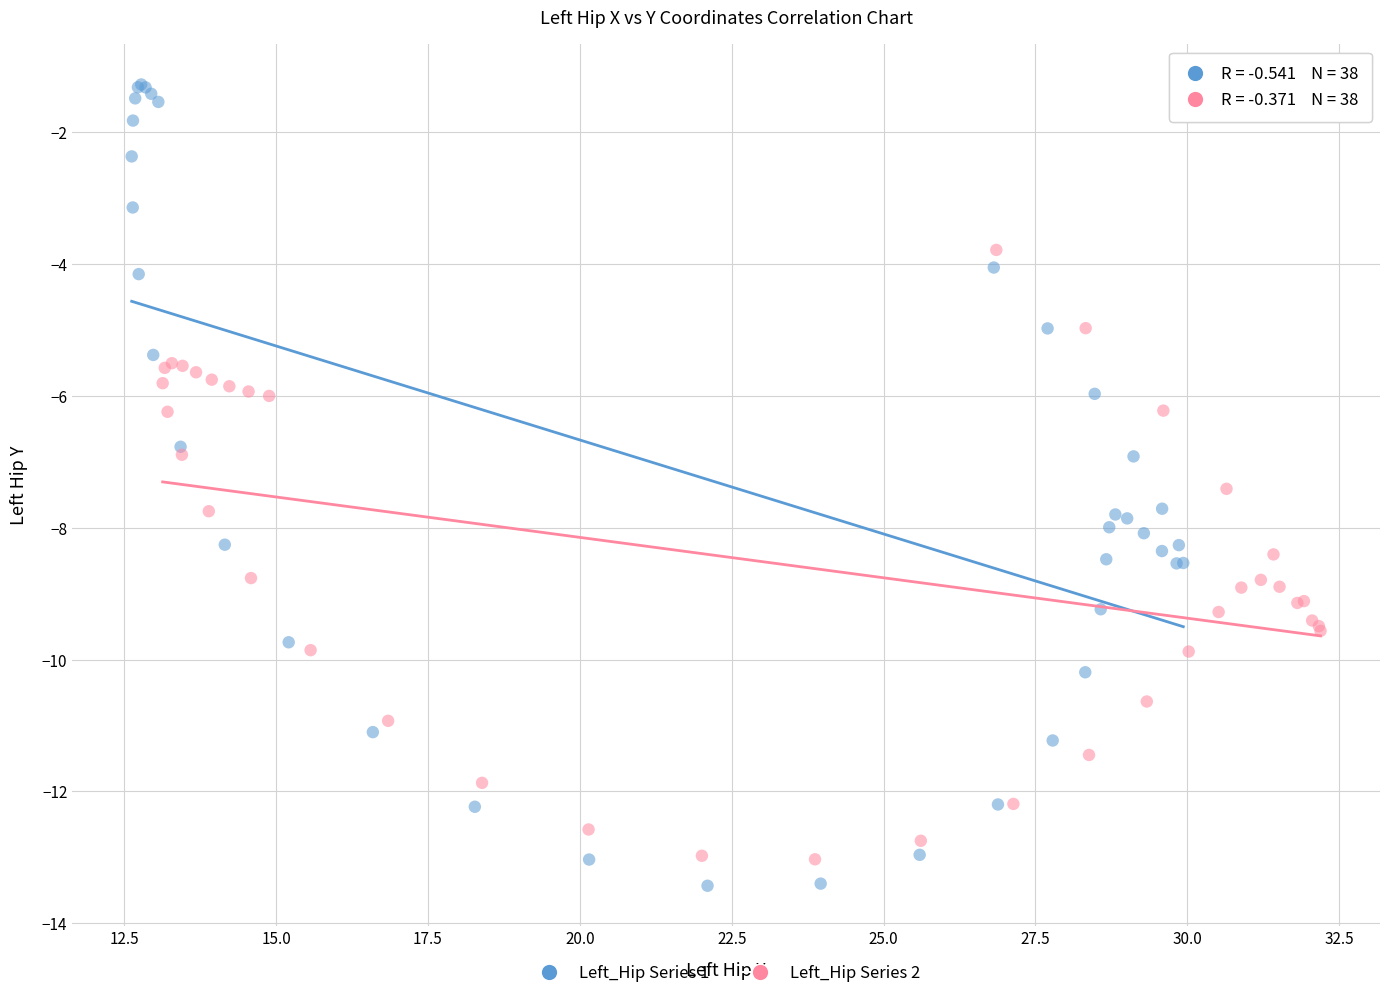

Which series contains the lowest Y value?

Left_Hip Series 1